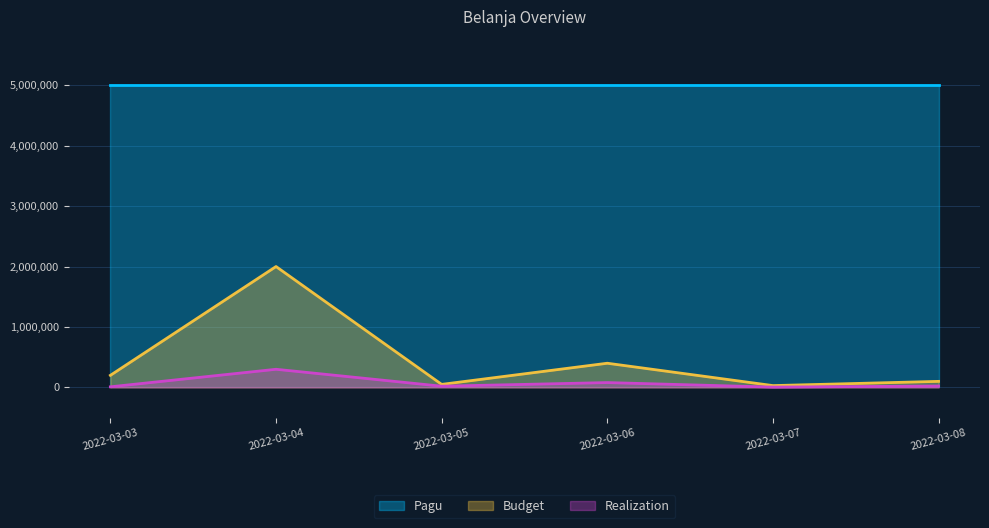

Where is the first local maximum for Budget?

2022-03-04